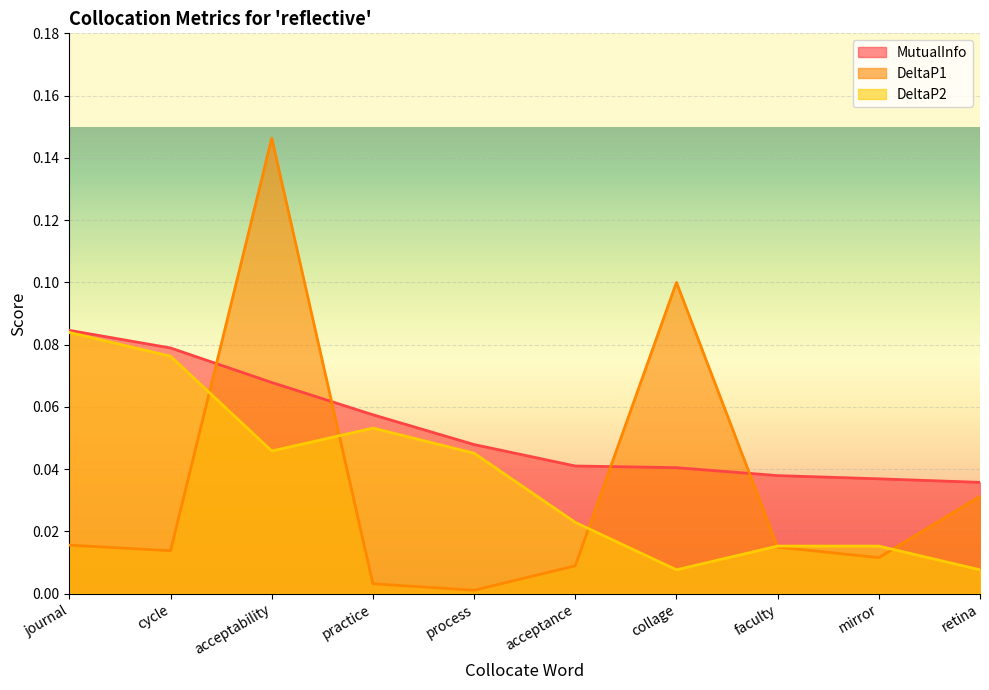

Which series ends up on top after the final intersection of DeltaP2 and DeltaP1?

DeltaP1